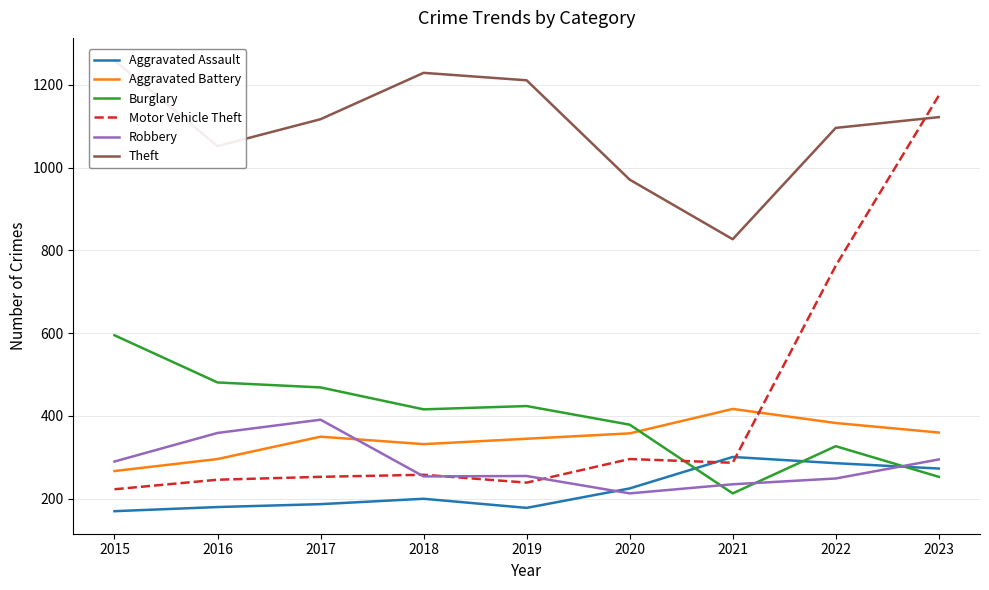

How many lines are shown in the chart?

6